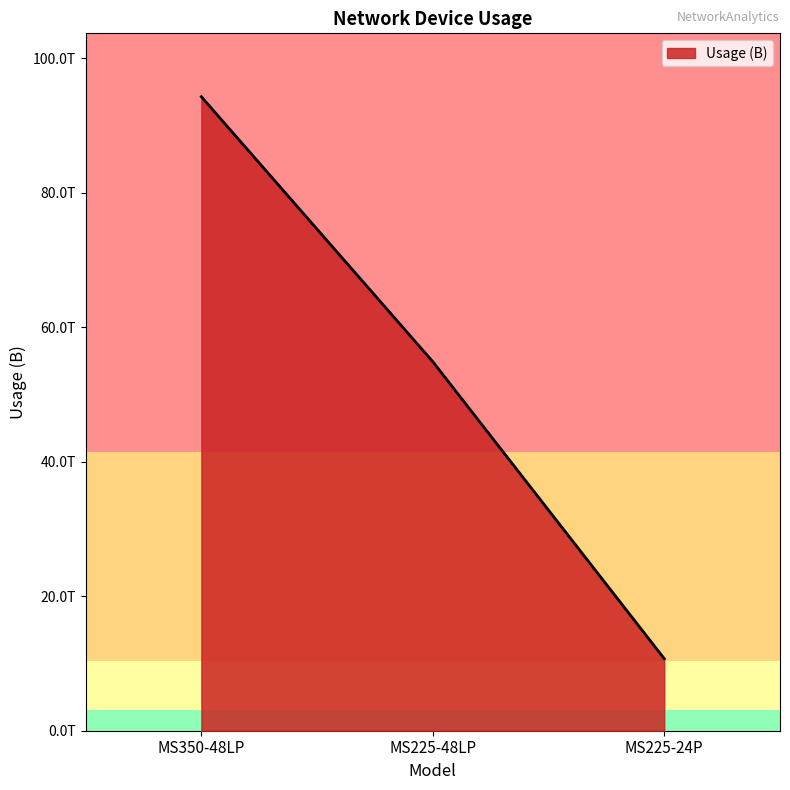

Does the chart display data point markers on the line(s)?

No